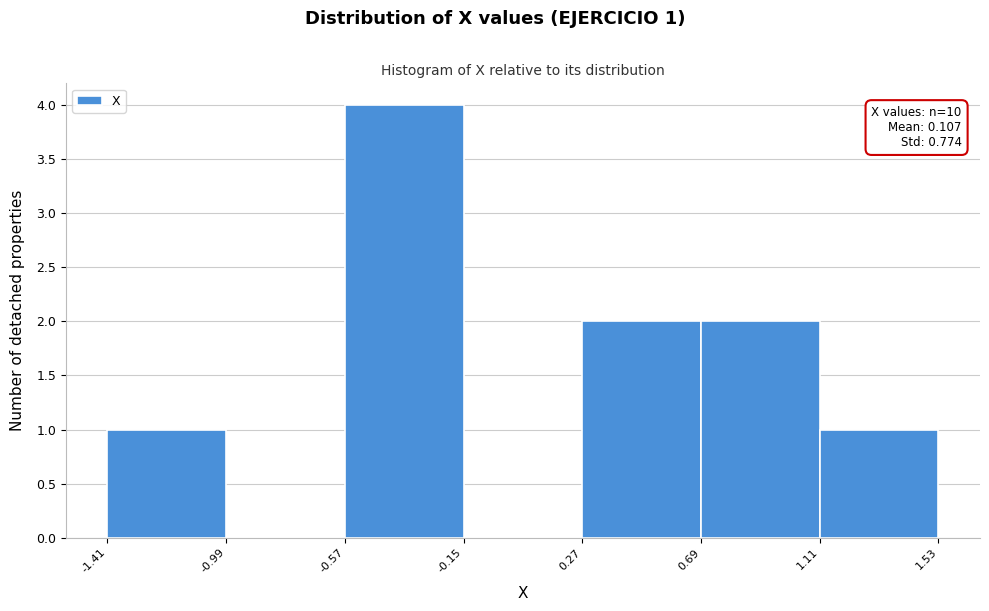

Which range on the x-axis has the tallest bar?

-0.57 to -0.15